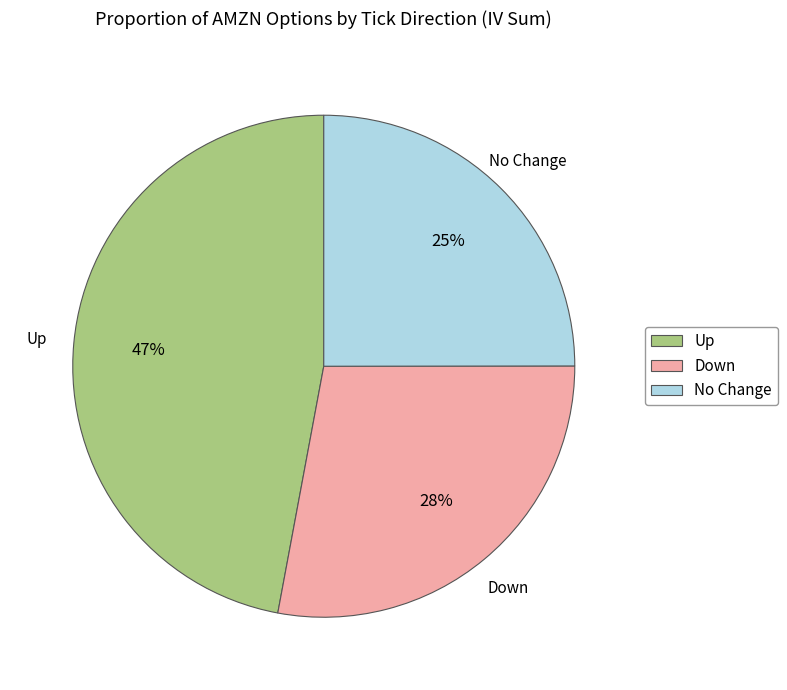

How many slices are in this pie chart?

3